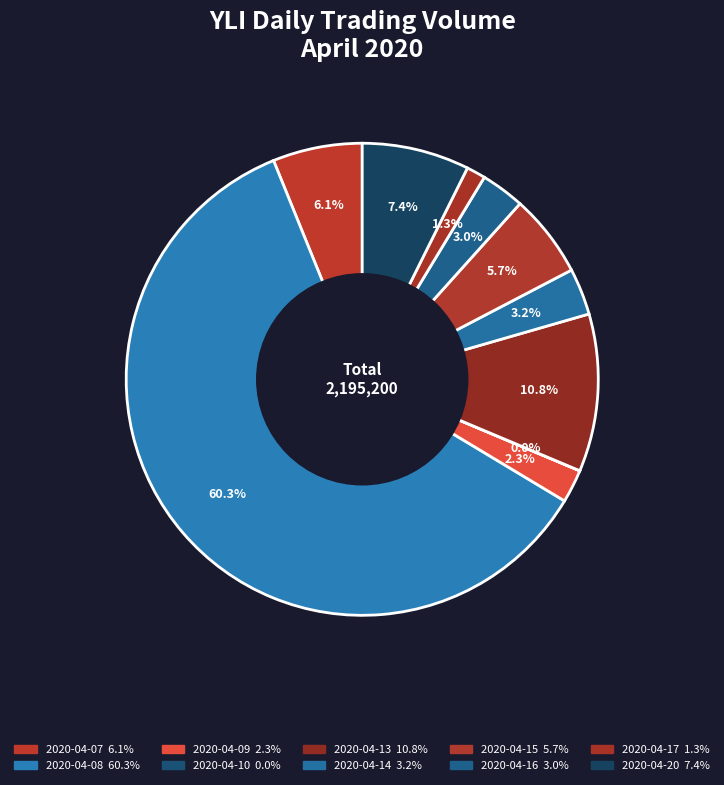

Which slice is the smallest?

2020-04-10